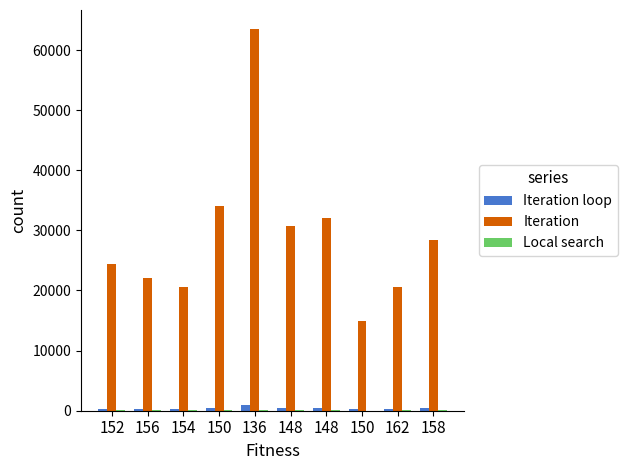

Count the number of data series in this chart.

3